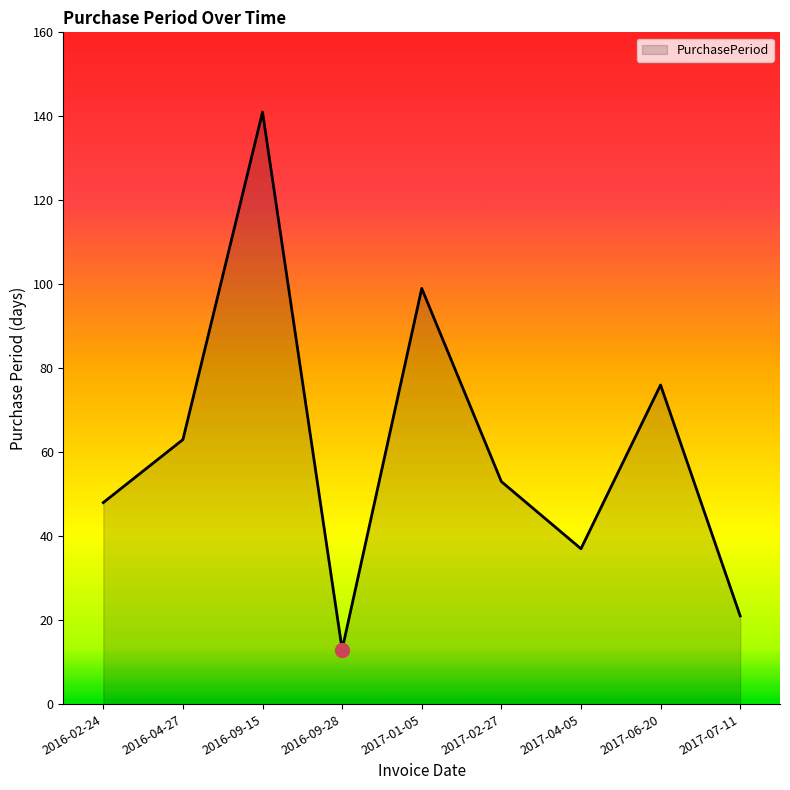

What is the sum of the values at 2016-09-15 and 2016-04-27?

204